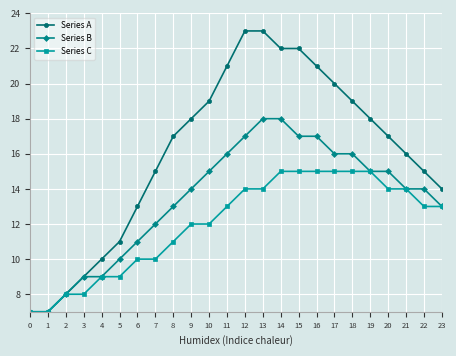

How many data points does each series have?

24